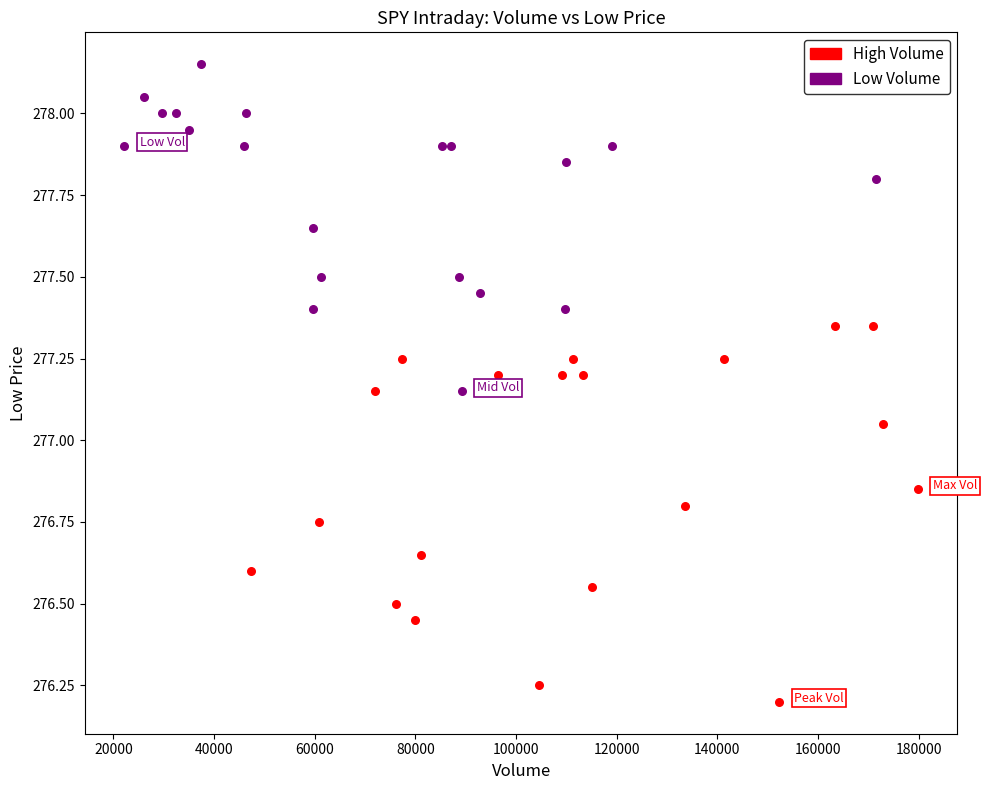

What are all the series names shown in the legend?

High Volume, Low Volume